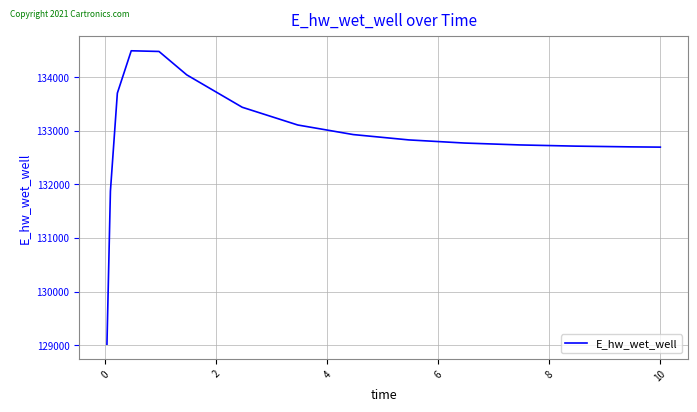

What is the greatest value displayed?

134490.9